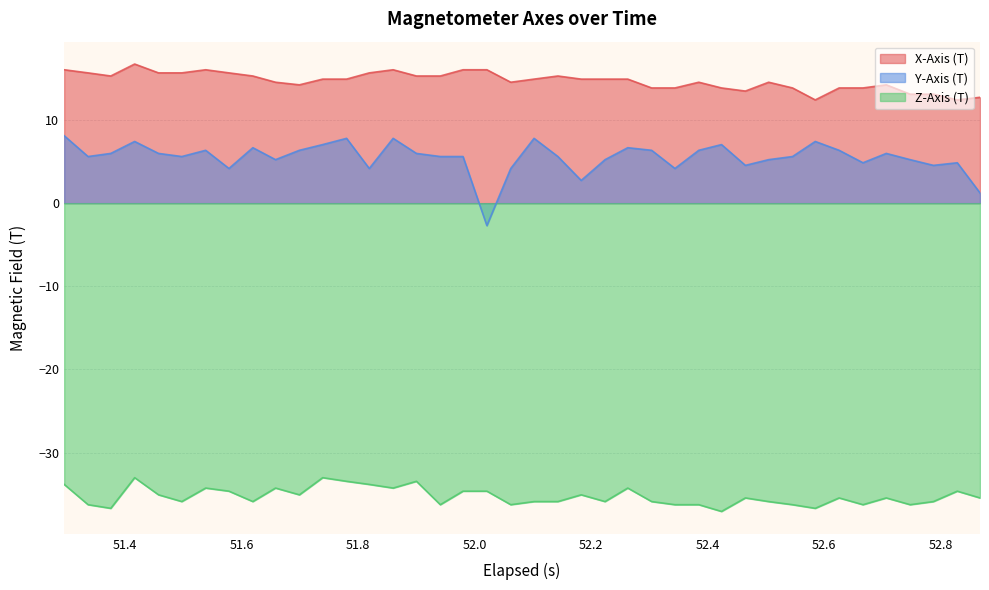

Reading left to right, what are all the values shown in this chart?

X-Axis (T): 16.0	15.7	15.3	16.7	15.7	15.7	16.0	15.7	15.3	14.5	14.2	14.9	14.9	15.7	16.0	15.3	15.3	16.0	16.0	14.5	14.9	15.3	14.9	14.9	14.9	13.9	13.9	14.5	13.9	13.5	14.5	13.9	12.4	13.9	13.9	14.2	13.1	13.1	12.4	12.7
Y-Axis (T): 8.1	5.6	6.0	7.4	6.0	5.6	6.4	4.2	6.7	5.2	6.4	7.0	7.8	4.2	7.8	6.0	5.6	5.6	-2.7	4.2	7.8	5.6	2.7	5.2	6.7	6.4	4.2	6.4	7.0	4.5	5.2	5.6	7.4	6.4	4.9	6.0	5.2	4.5	4.9	1.2
Z-Axis (T): -33.8	-36.3	-36.7	-33.0	-35.1	-35.9	-34.3	-34.6	-35.9	-34.3	-35.1	-33.0	-33.4	-33.8	-34.3	-33.4	-36.3	-34.6	-34.6	-36.3	-35.9	-35.9	-35.1	-35.9	-34.3	-35.9	-36.3	-36.3	-37.1	-35.4	-35.9	-36.3	-36.7	-35.4	-36.3	-35.4	-36.3	-35.9	-34.6	-35.4